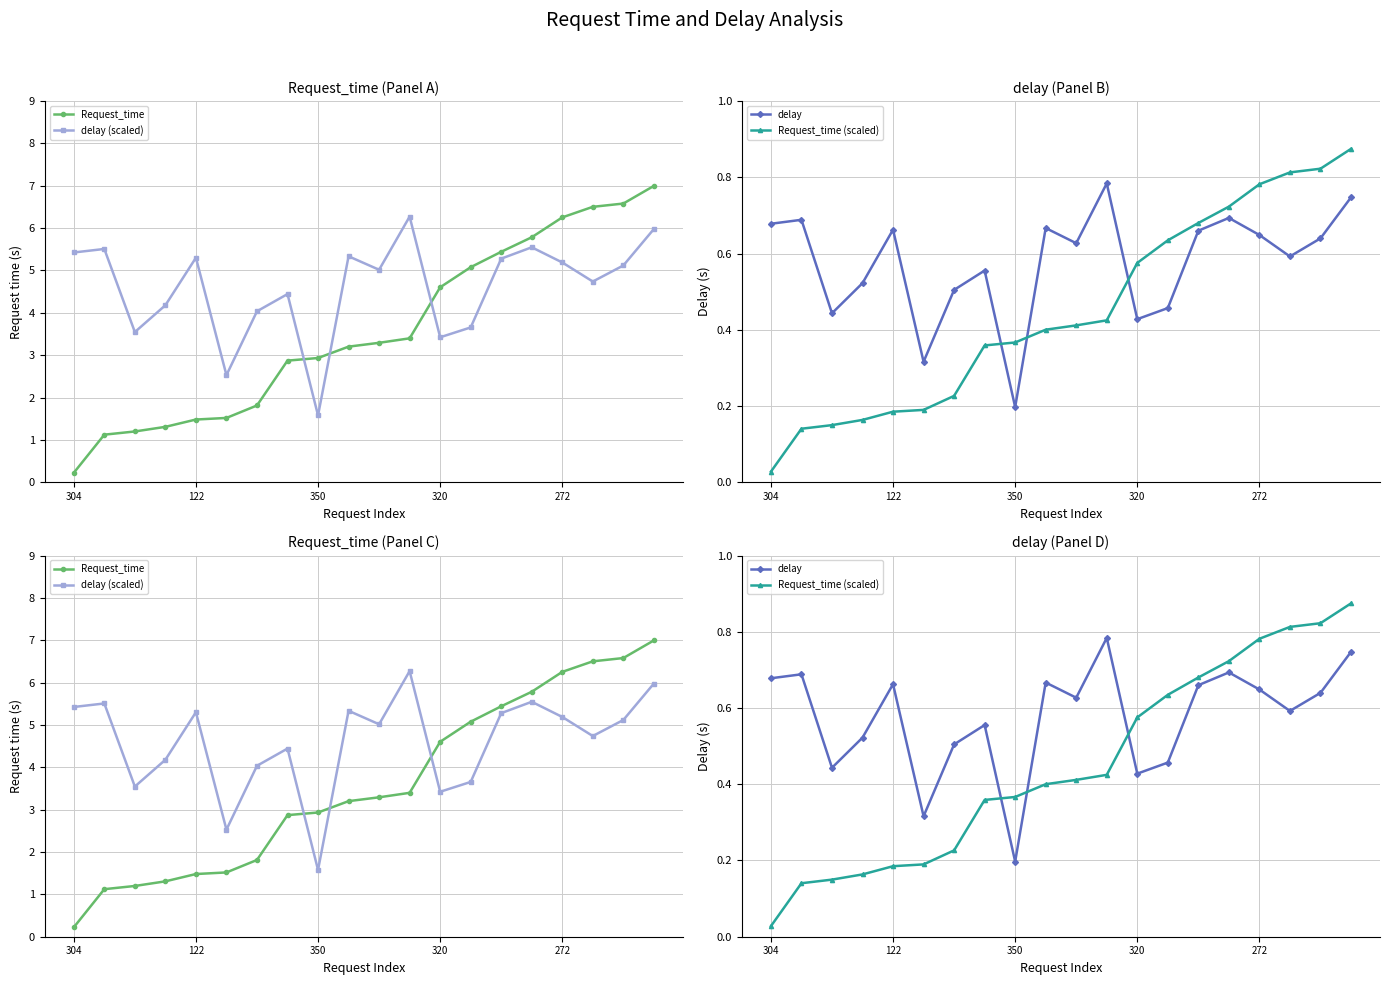

Reading right to left, list all the values displayed in this chart.

Request_time: 7.0	6.6	6.5	6.3	5.8	5.4	5.1	4.6	3.4	3.3	3.2	2.9	2.9	1.8	1.5	1.5	1.3	1.2	1.1	0.2
delay (scaled): 6.0	5.1	4.7	5.2	5.5	5.3	3.7	3.4	6.3	5.0	5.3	1.6	4.4	4.0	2.5	5.3	4.2	3.5	5.5	5.4
delay: 0.7	0.6	0.6	0.6	0.7	0.7	0.5	0.4	0.8	0.6	0.7	0.2	0.6	0.5	0.3	0.7	0.5	0.4	0.7	0.7
Request_time (scaled): 0.9	0.8	0.8	0.8	0.7	0.7	0.6	0.6	0.4	0.4	0.4	0.4	0.4	0.2	0.2	0.2	0.2	0.1	0.1	0.0